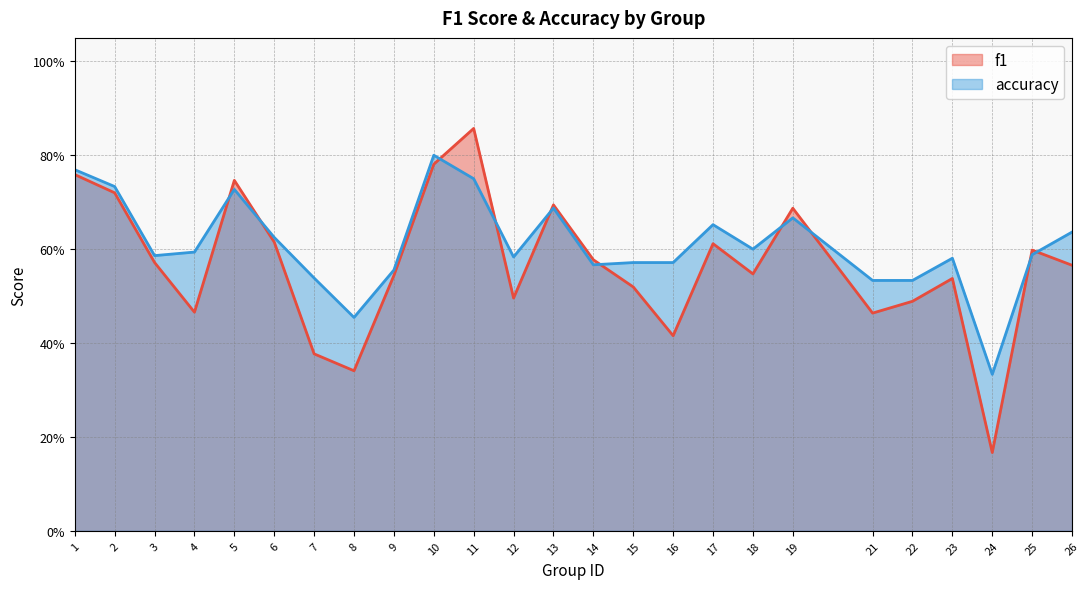

Reading left to right, extract all data points from this chart.

f1: 0.8	0.7	0.6	0.5	0.7	0.6	0.4	0.3	0.5	0.8	0.9	0.5	0.7	0.6	0.5	0.4	0.6	0.5	0.7	0.5	0.5	0.5	0.2	0.6	0.6
accuracy: 0.8	0.7	0.6	0.6	0.7	0.6	0.5	0.5	0.6	0.8	0.8	0.6	0.7	0.6	0.6	0.6	0.7	0.6	0.7	0.5	0.5	0.6	0.3	0.6	0.6